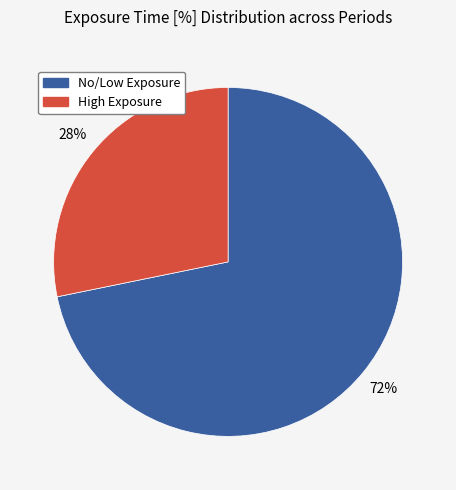

Does any single category account for the majority?

Yes